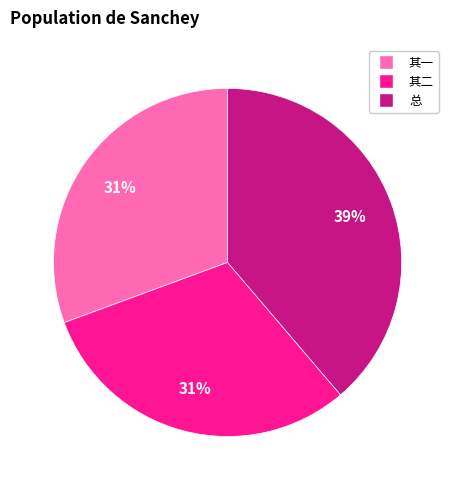

Is there a majority slice in this chart?

No